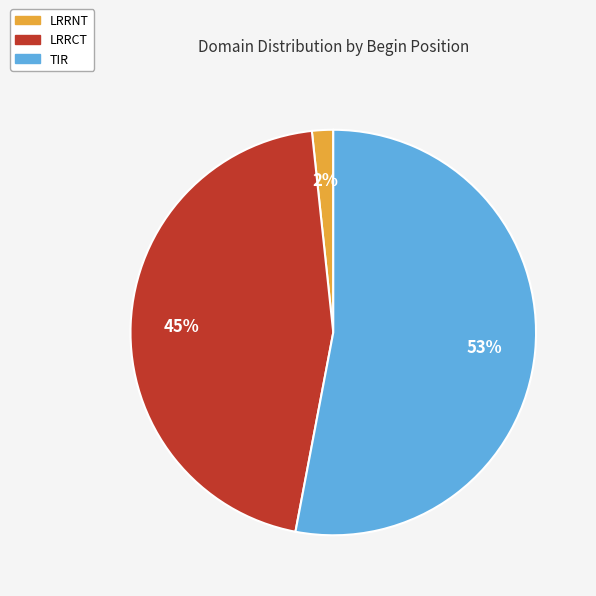

Does LRRNT represent more than half of the total?

No